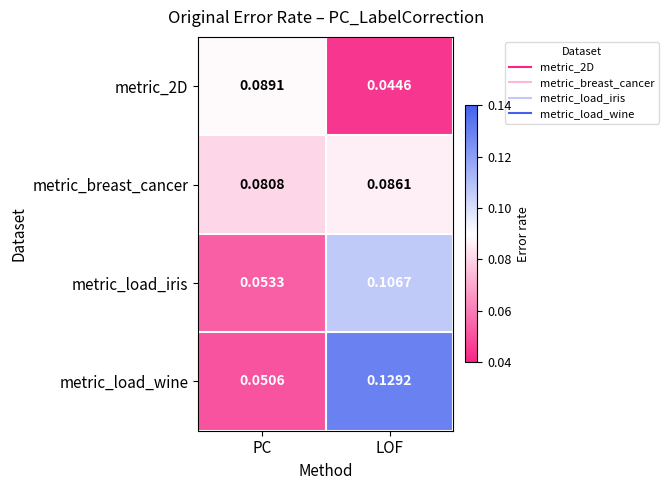

At which category is the sum across all series the highest?

LOF